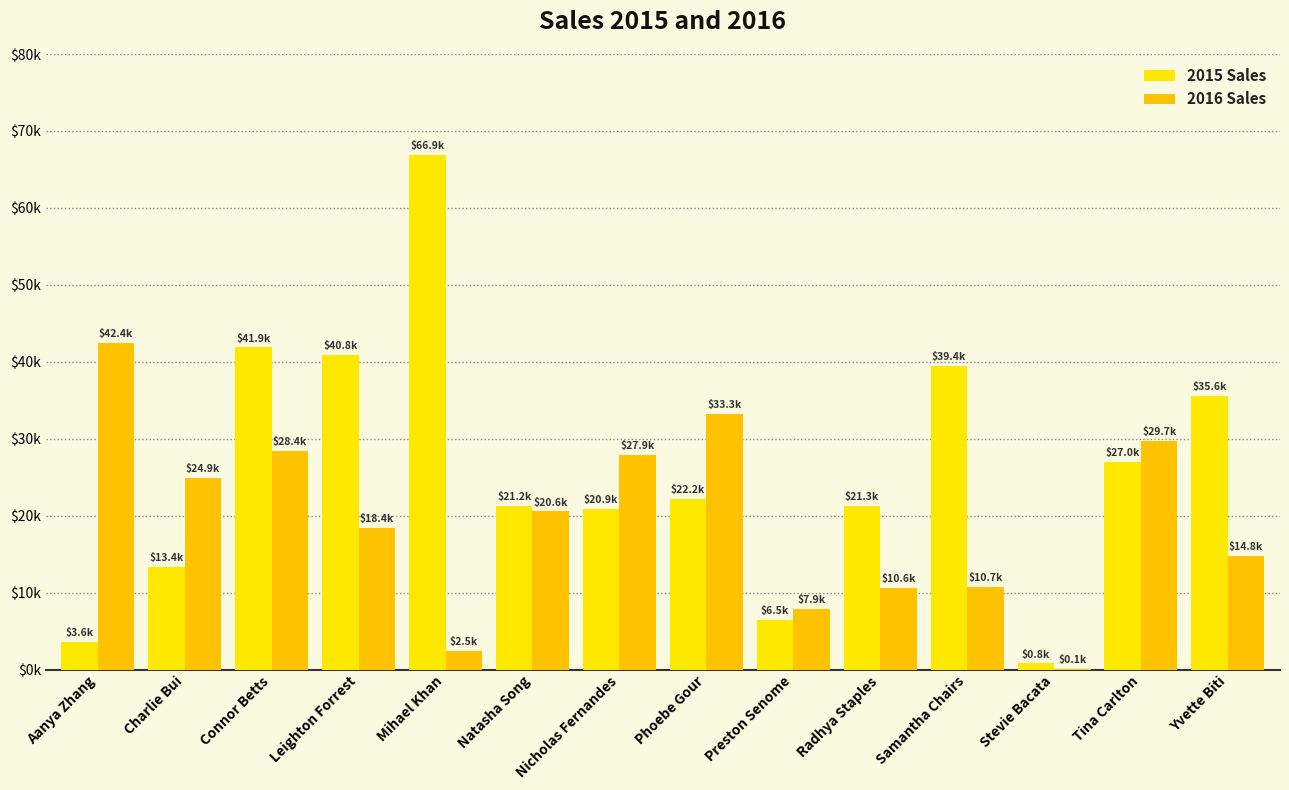

Which series has the widest spread of values?

2015 Sales